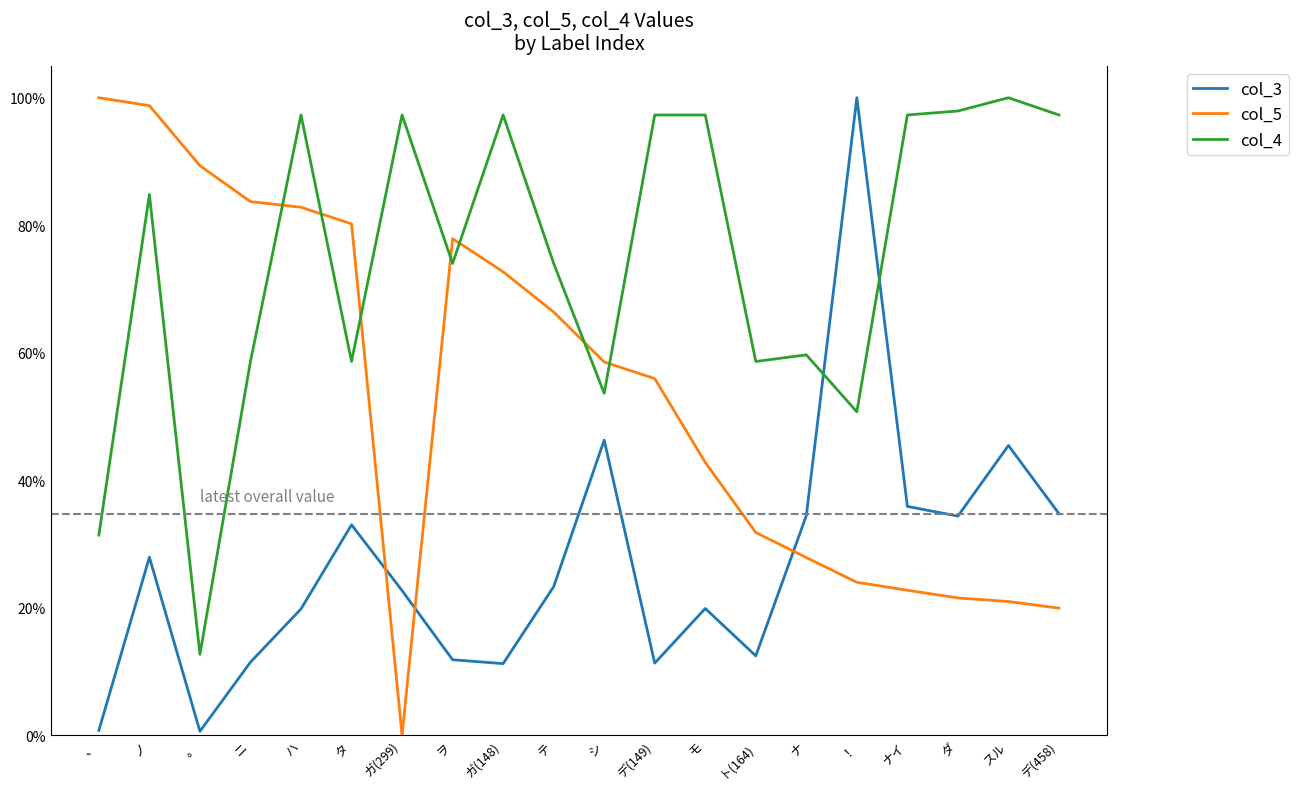

What are all the series names shown in the legend?

col_3, col_5, col_4